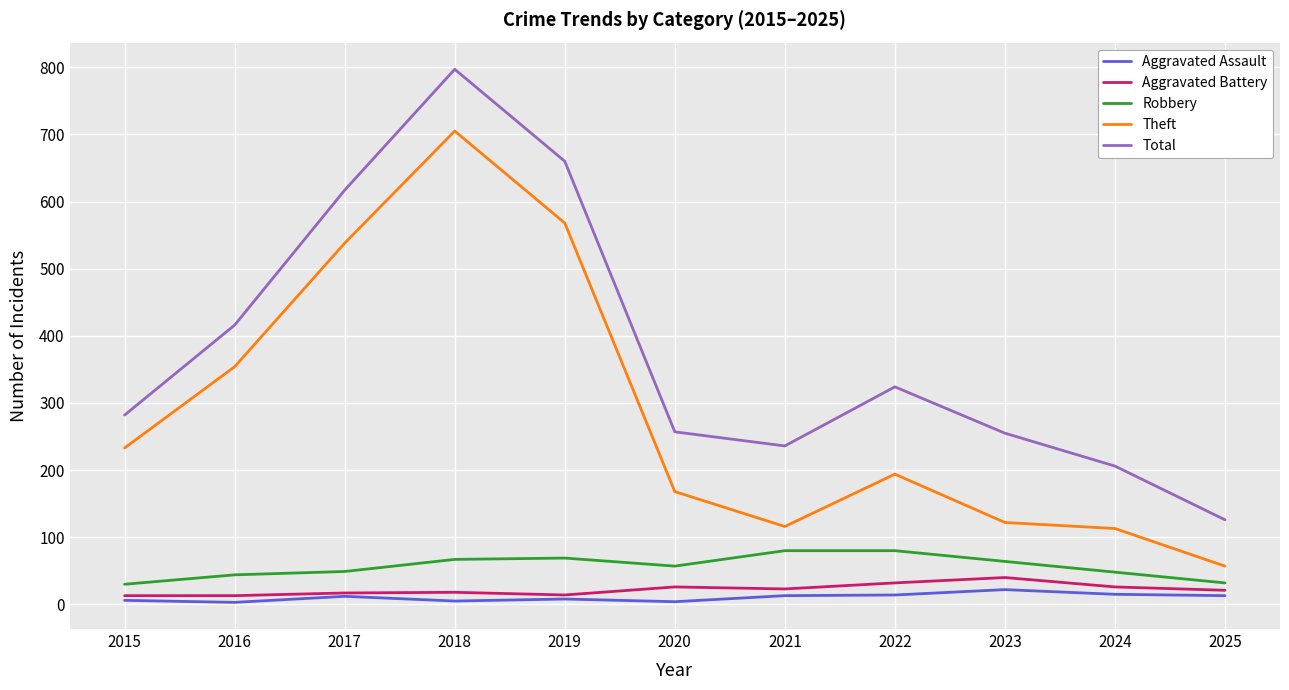

True or false: Aggravated Battery and Total intersect in this chart.

False